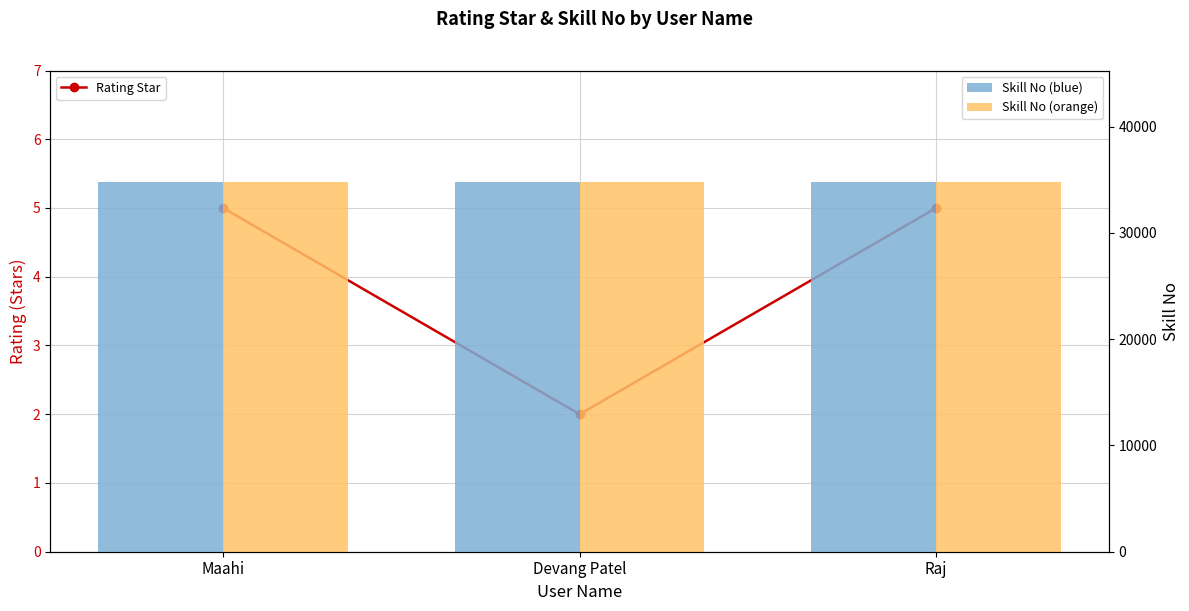

What is the label of the 1st bar from the right?

Raj